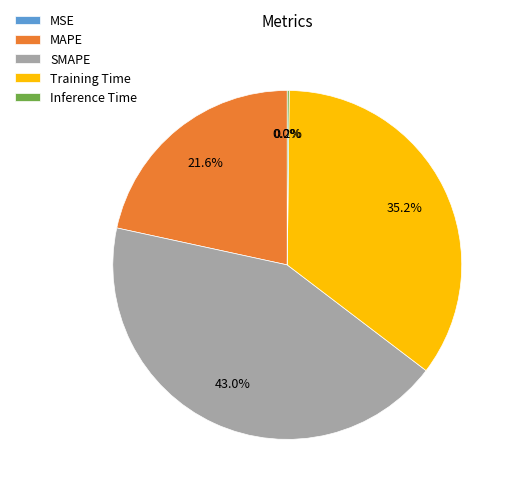

Is Training Time the majority of the pie?

No